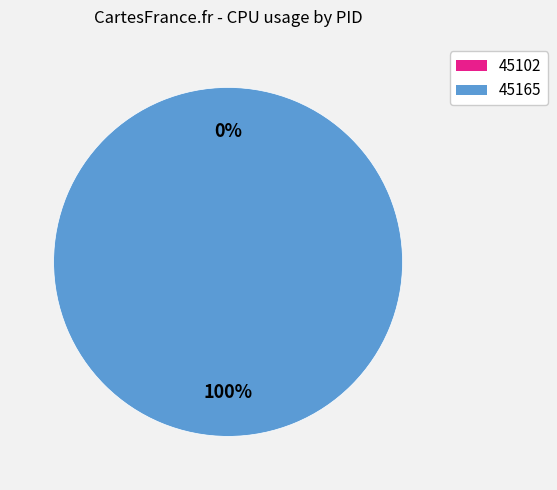

Combined, do 45102 and 45165 account for over 50%?

Yes